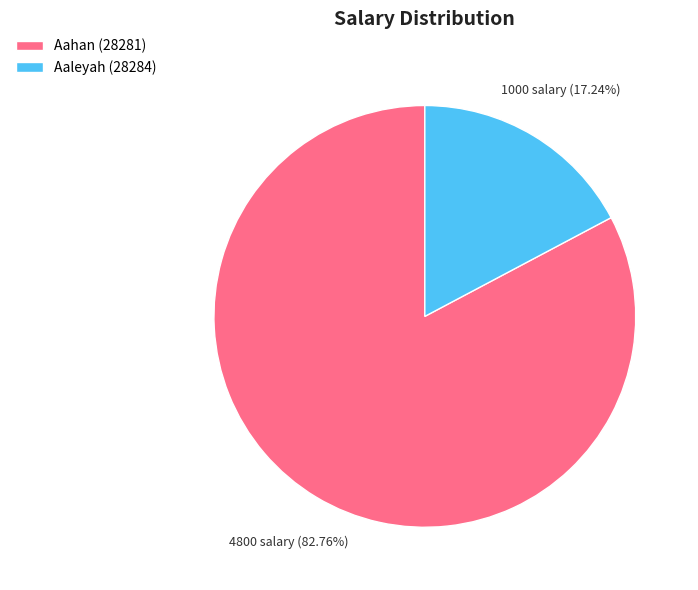

Which category has the biggest portion of the pie?

Aahan (28281)